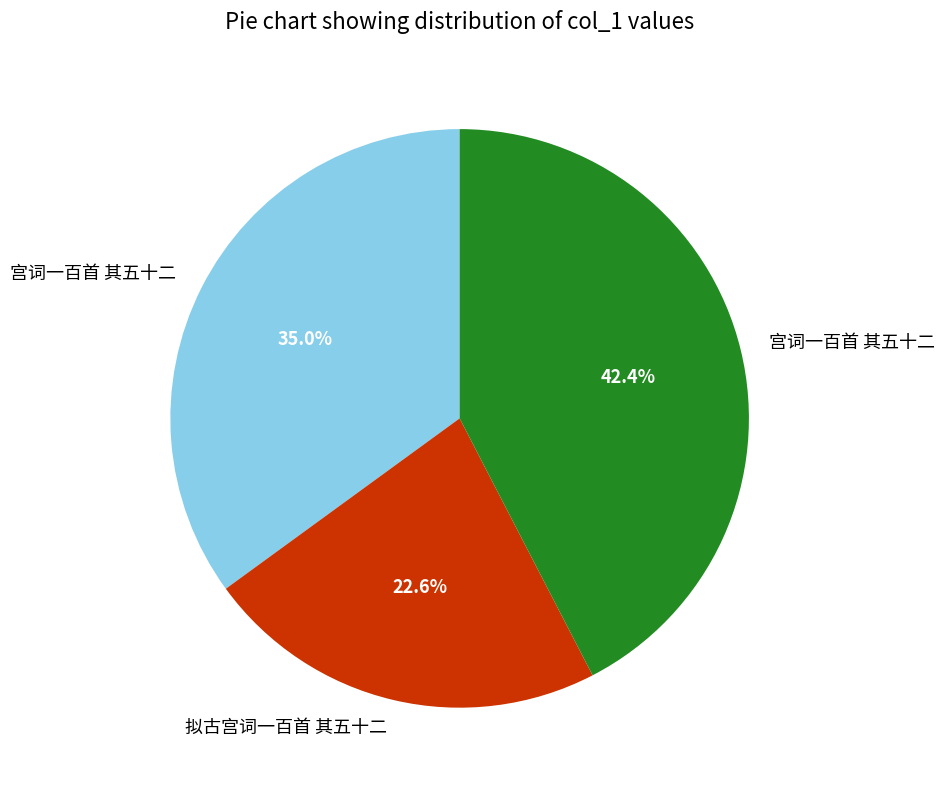

Is there any slice that represents more than half of the pie?

No